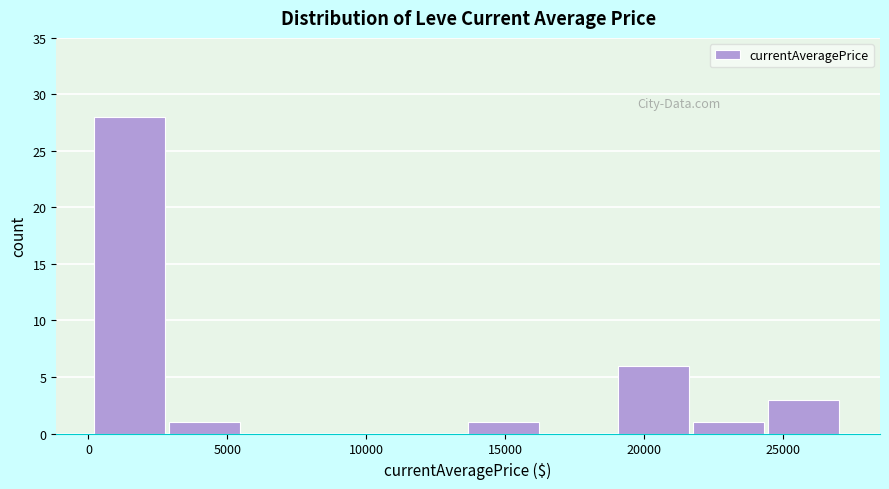

Reading left to right, transcribe this chart: for each bar, give the range it covers on the x-axis and its height. Neither the bar edges nor the heights are printed on the chart, so give them approximately, as read against the axes.

0 to 3000: 28
3000 to 5500: 1
5500 to 8500: 0
8500 to 11000: 0
11000 to 13500: 0
13500 to 16500: 1
16500 to 19000: 0
19000 to 21500: 6
21500 to 24500: 1
24500 to 27000: 3